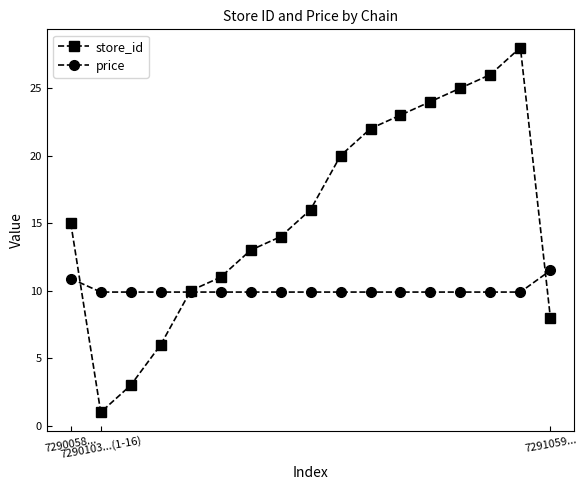

Which series has the widest spread of values?

store_id